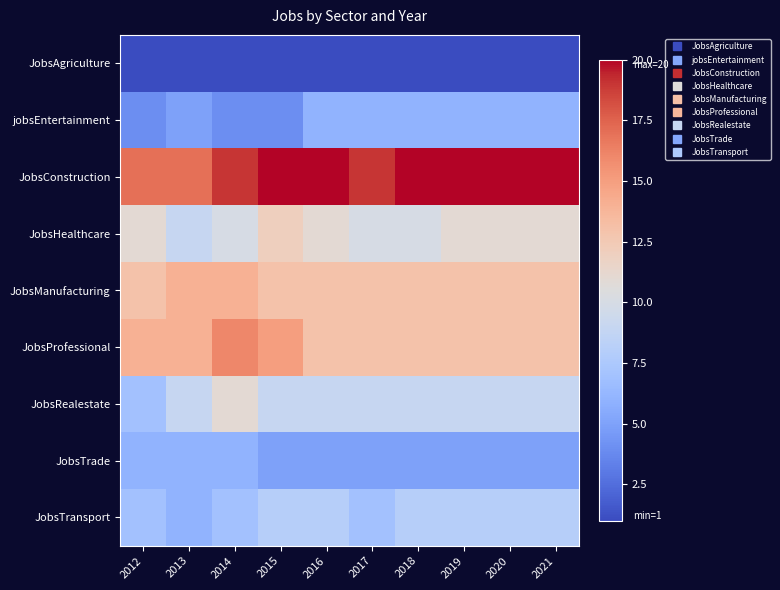

Which has a higher value, 2014 or 2018?

2014